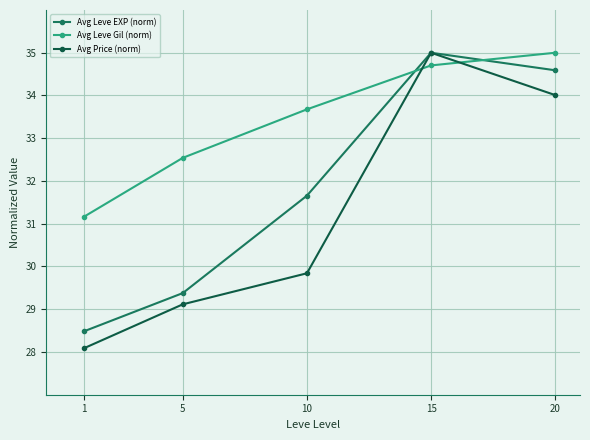

What is the smallest value displayed?

28.1